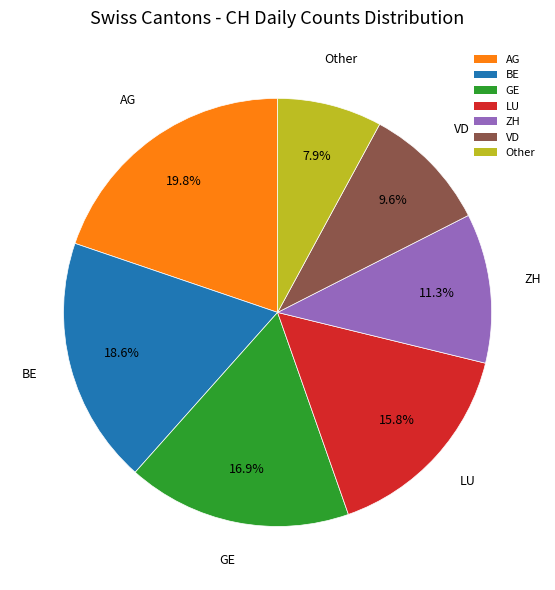

Which category has the biggest portion of the pie?

AG